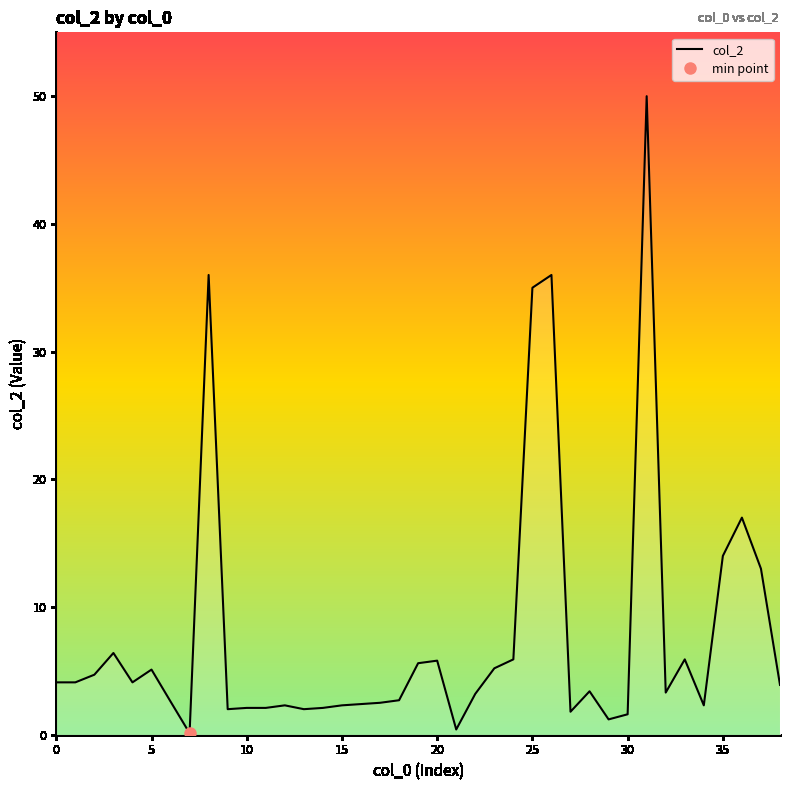

What is the maximum value for col_2?

50.0